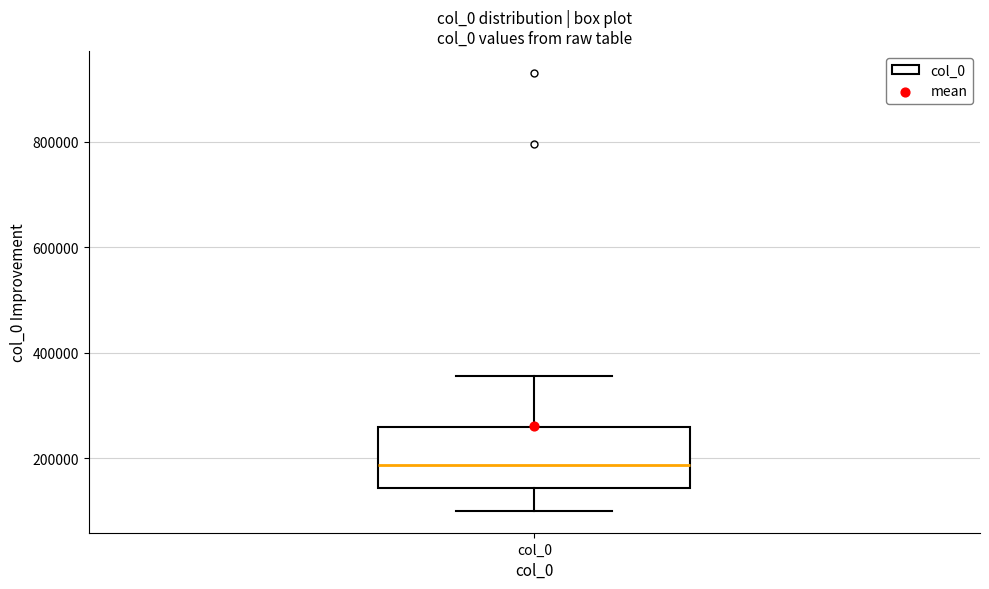

Where is the upper edge of the box for col_0 on the y-axis? The values are not printed on the chart, so give them approximately, as read against the axis.

260000